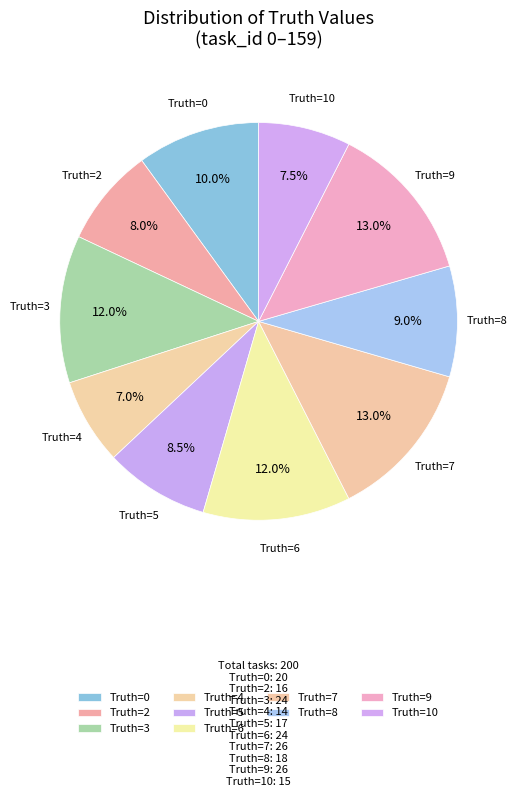

How many slices are in this pie chart?

10